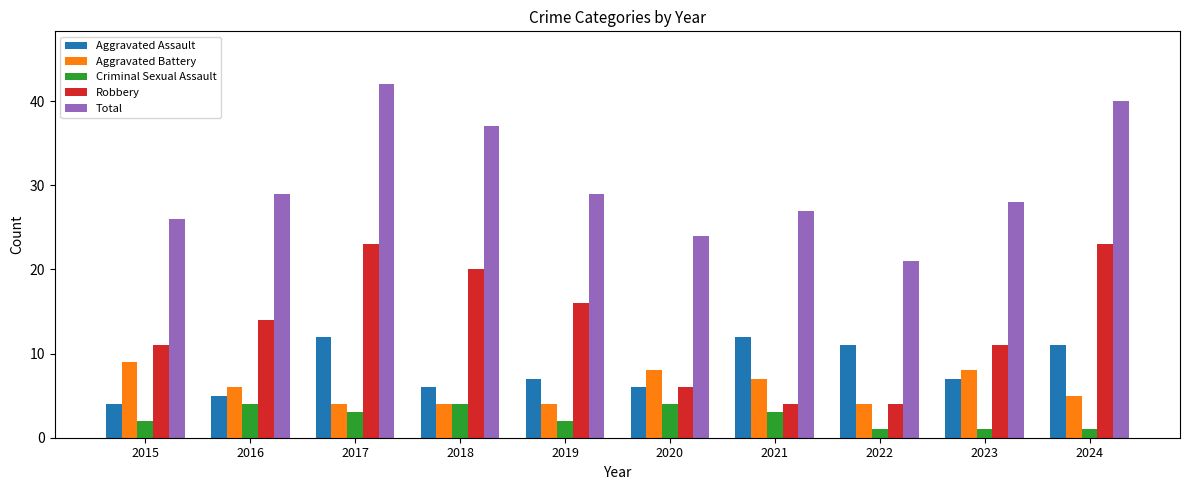

What is the spread (max minus min) of values at 2022?

20